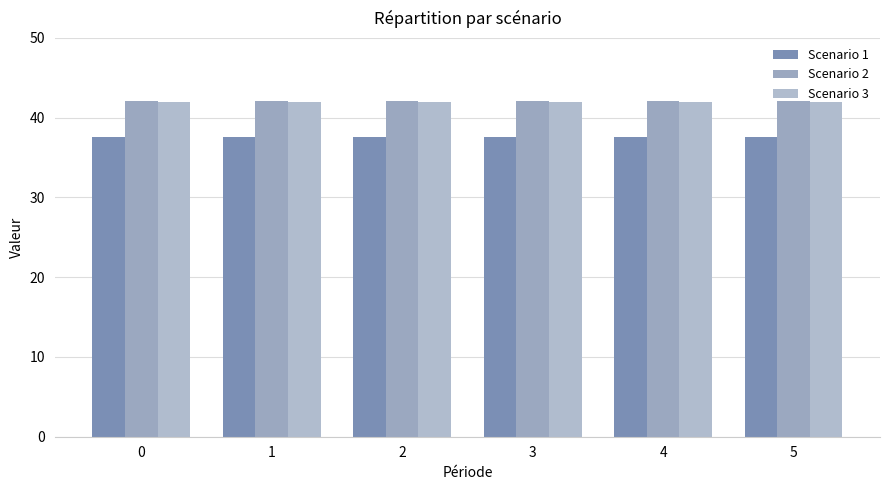

What is the value of the Scenario 3 bar at the 6th from the left?

42.0